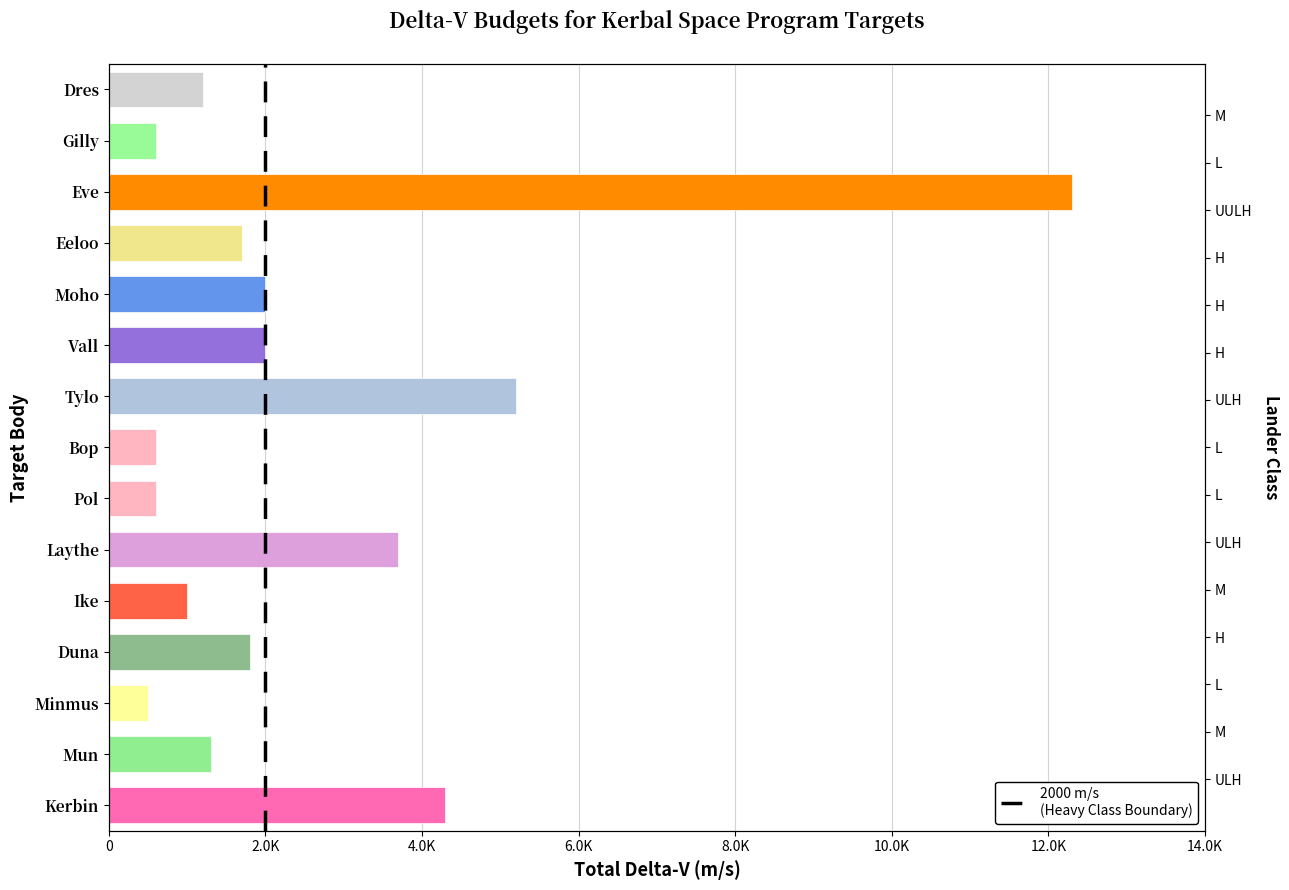

How many data points are above 1700?

7